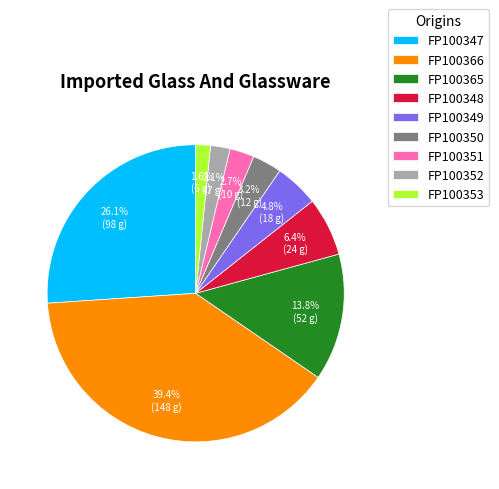

Count the number of slices in the pie.

9